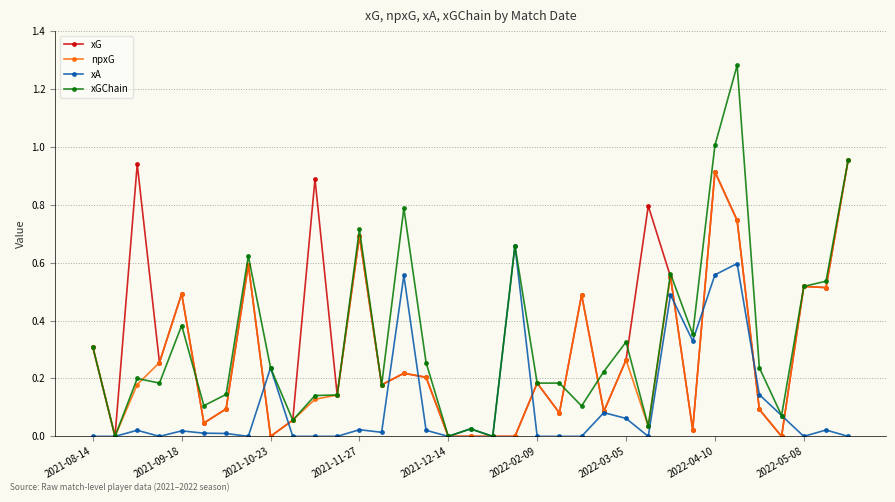

Which series has the largest range (max minus min)?

xGChain